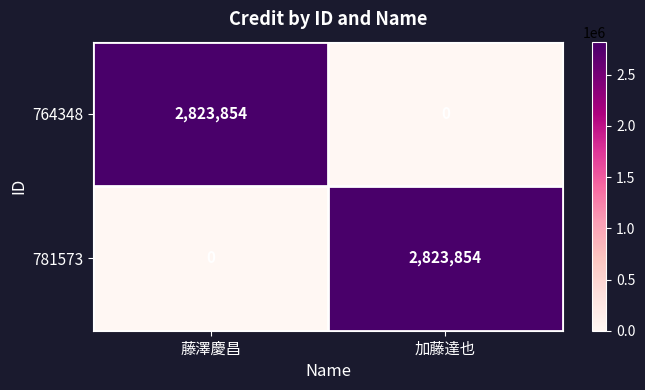

Reading right to left, what are all the values shown in this chart?

764348: 加藤達也=0	藤澤慶昌=2823854
781573: 加藤達也=2823854	藤澤慶昌=0